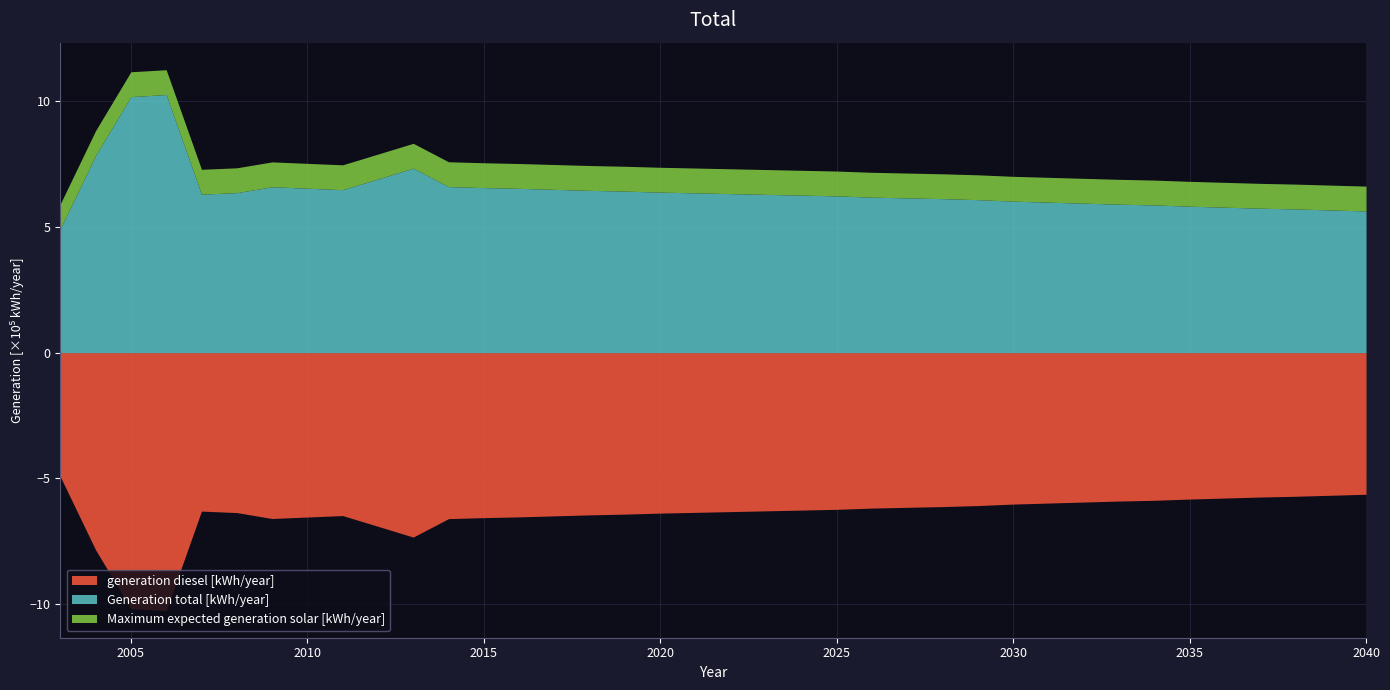

True or false: generation diesel [kWh/year] has a value of 1019485.6 at 2036.

False